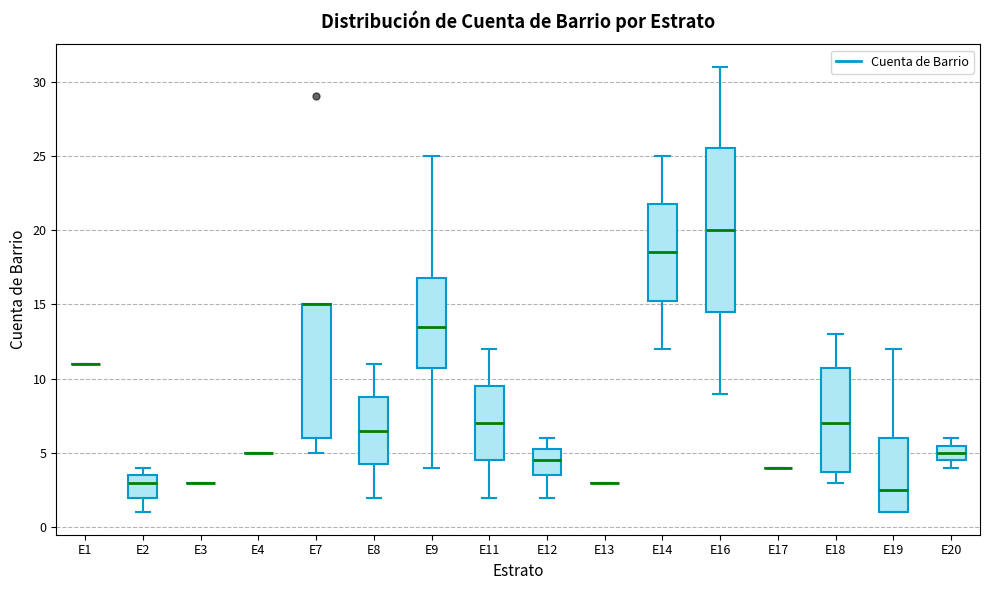

Comparing the boxes themselves (not the whiskers), which one is the tallest?

E16